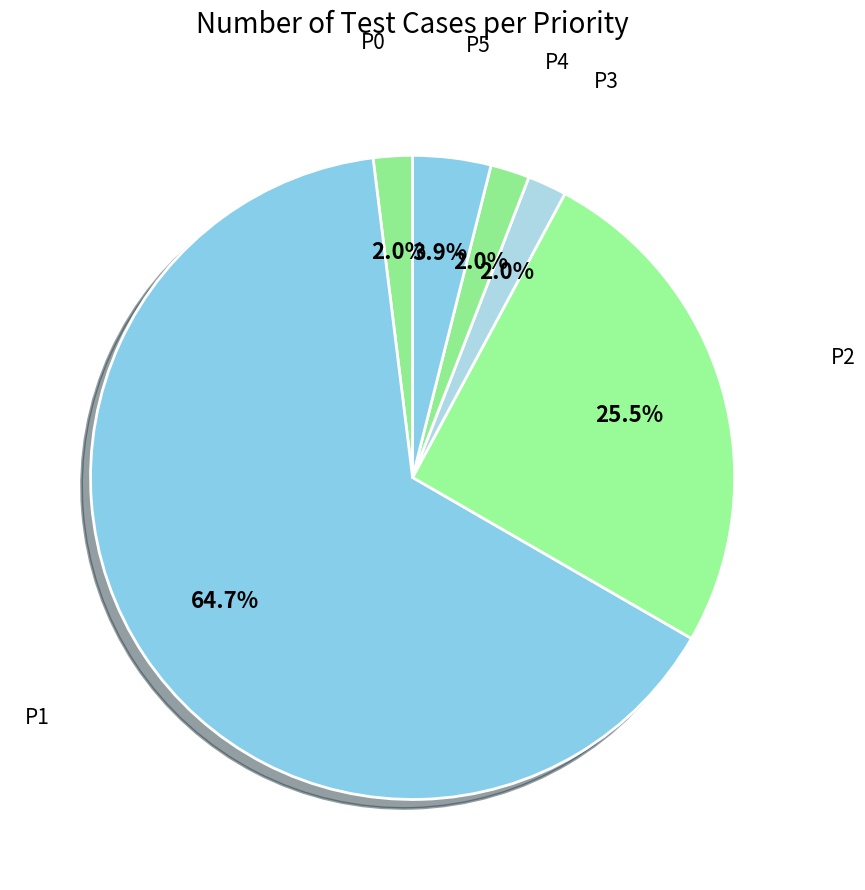

Count the number of slices in the pie.

6